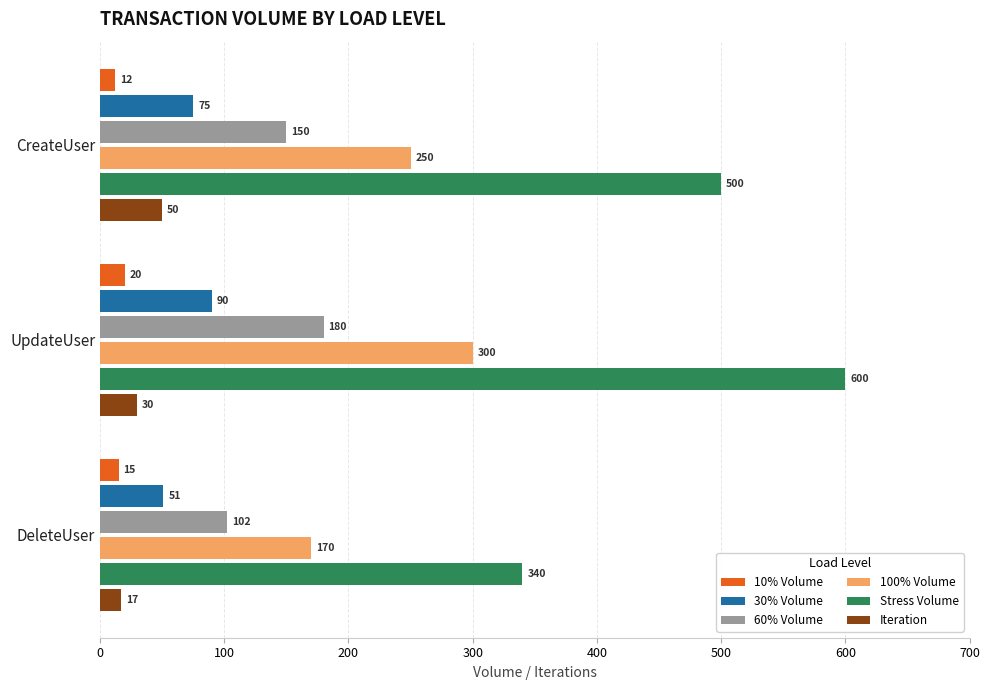

Which series changed the most between UpdateUser and DeleteUser?

Stress Volume